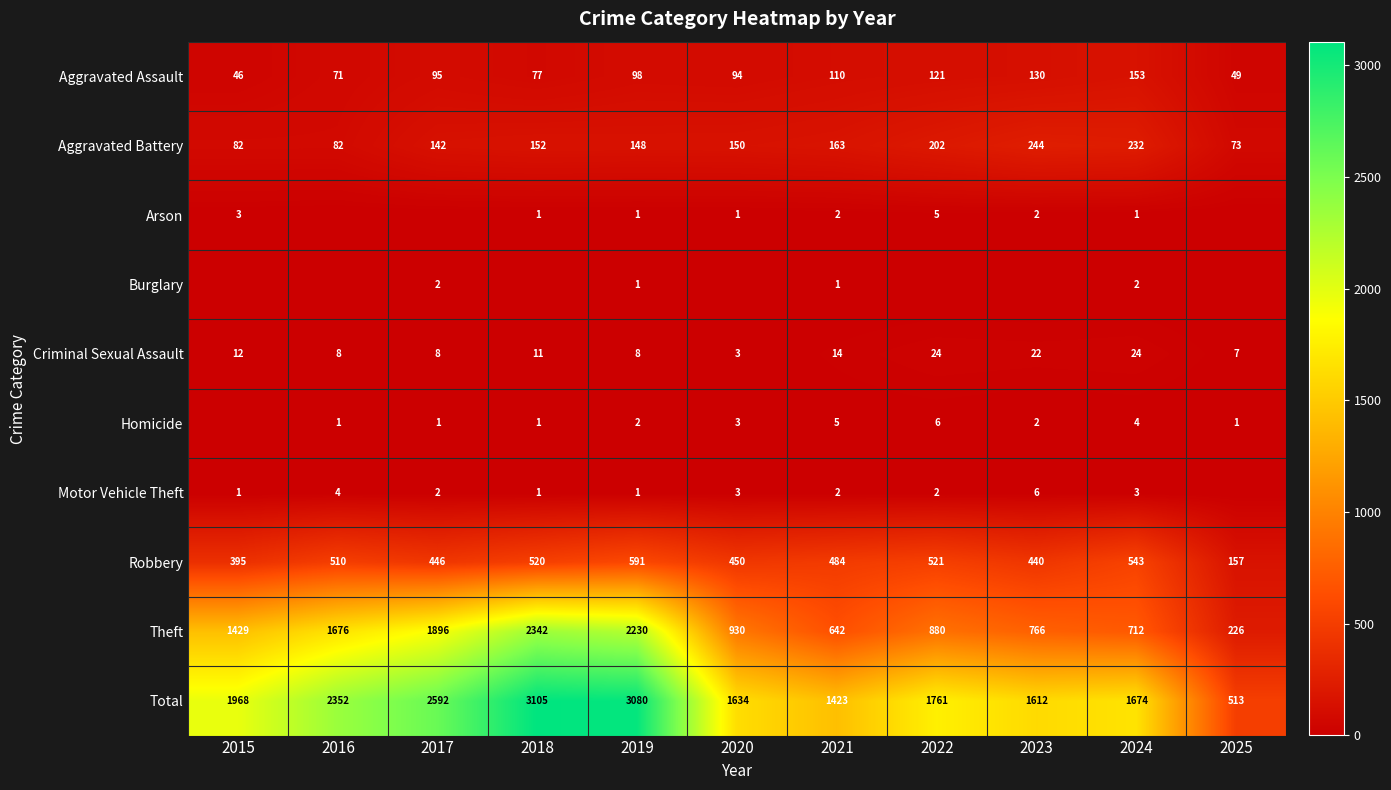

At which label does Robbery first exceed 484?

2016